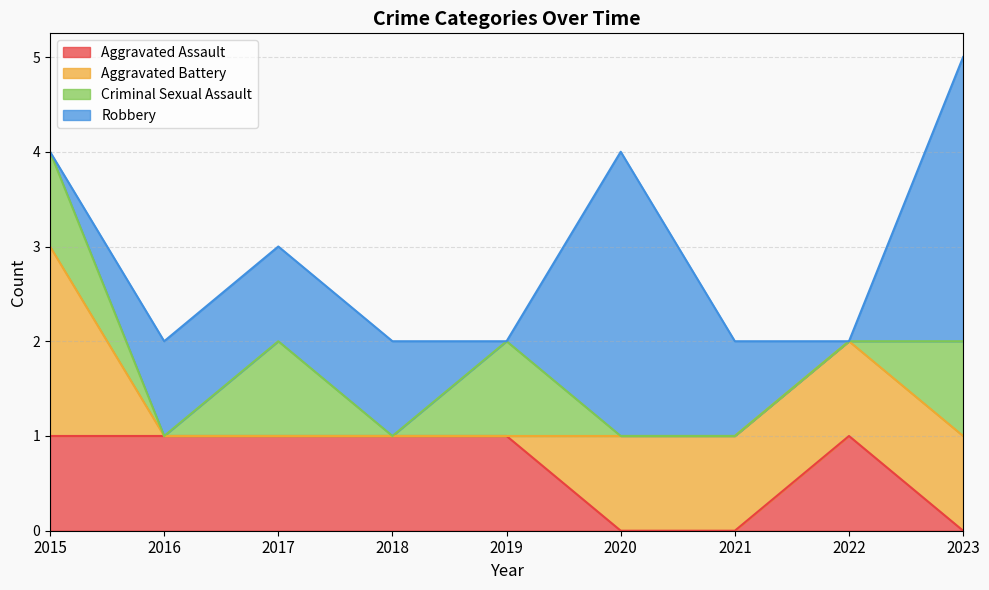

True or false: Aggravated Assault has a value of 1 at 2016.

False